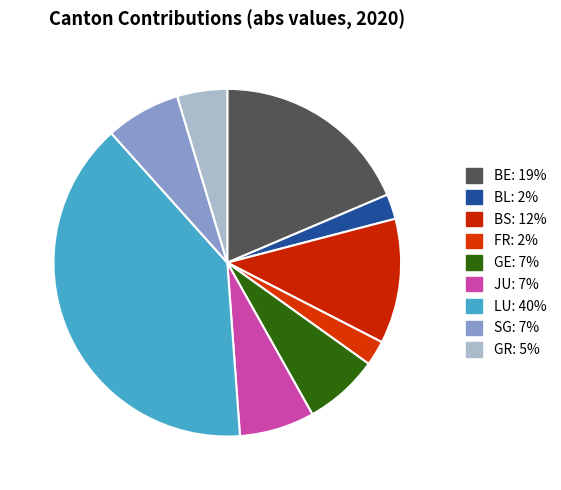

How many segments does this pie chart have?

9